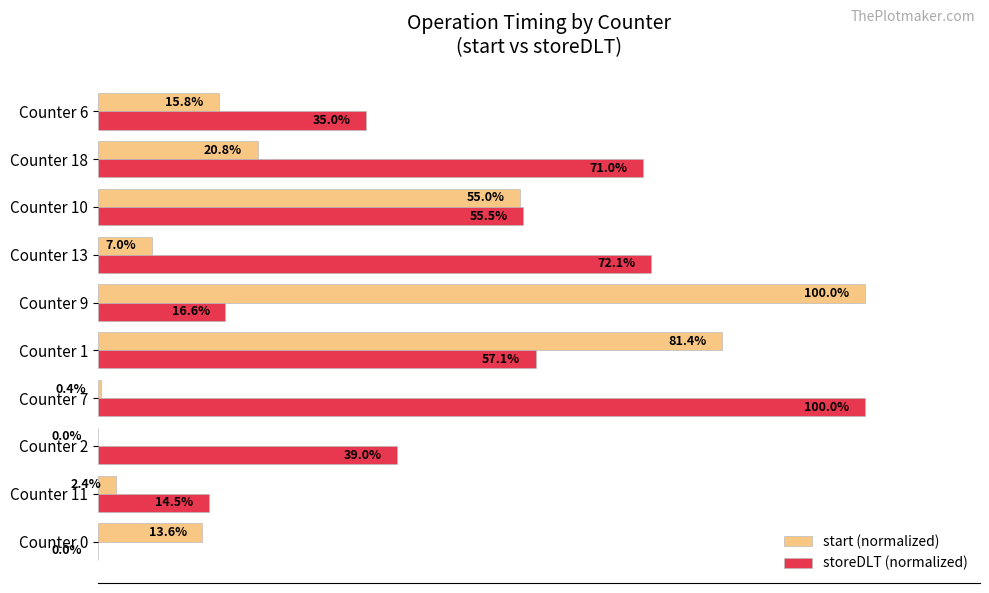

Which category has the highest value in the start (normalized) series?

Counter 9